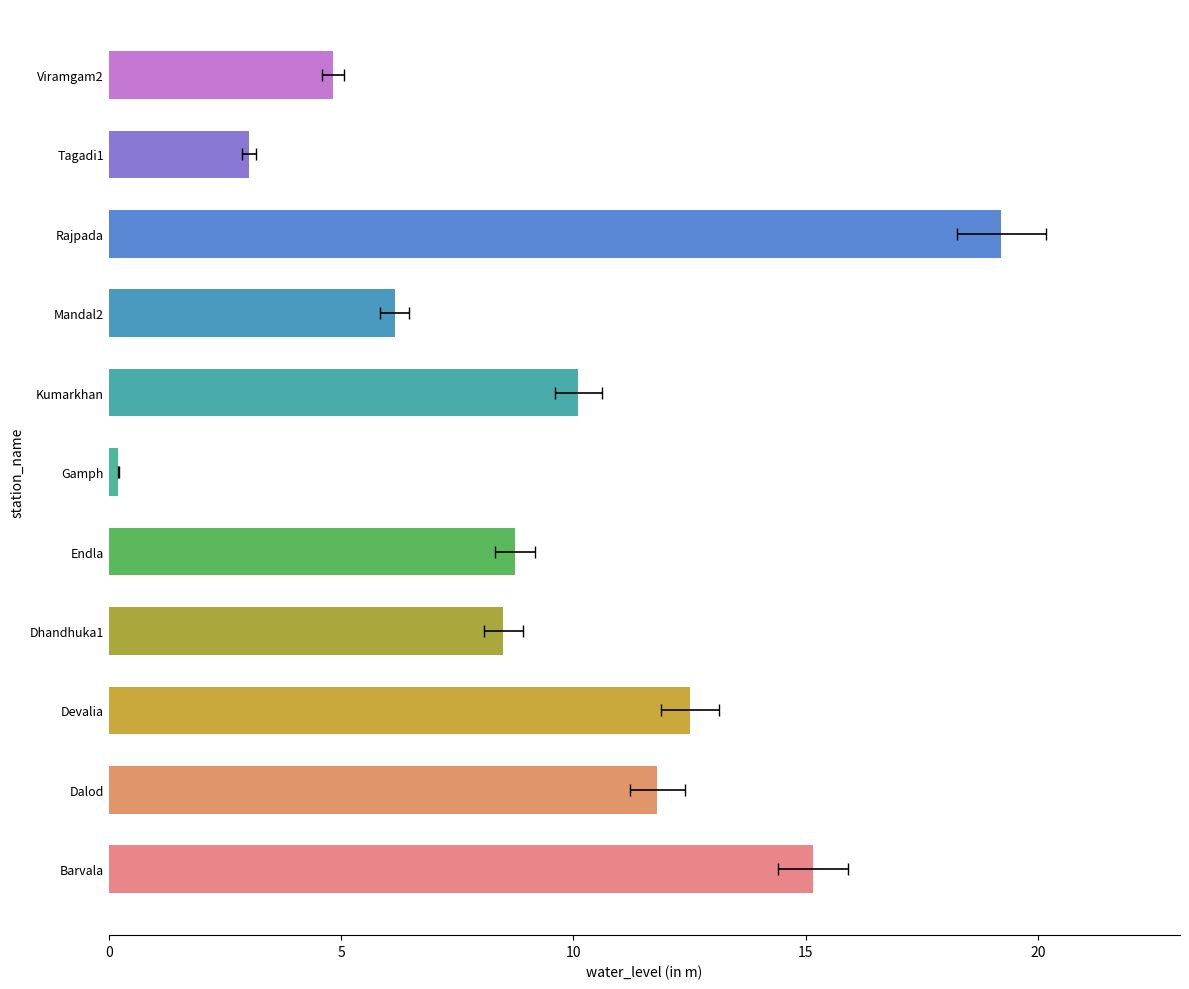

What is the smallest value displayed?

0.2